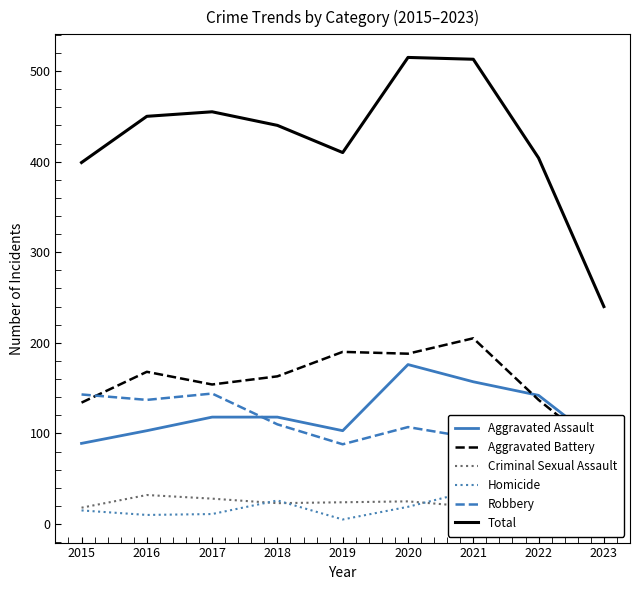

What is the total value across all series at 2017?

910